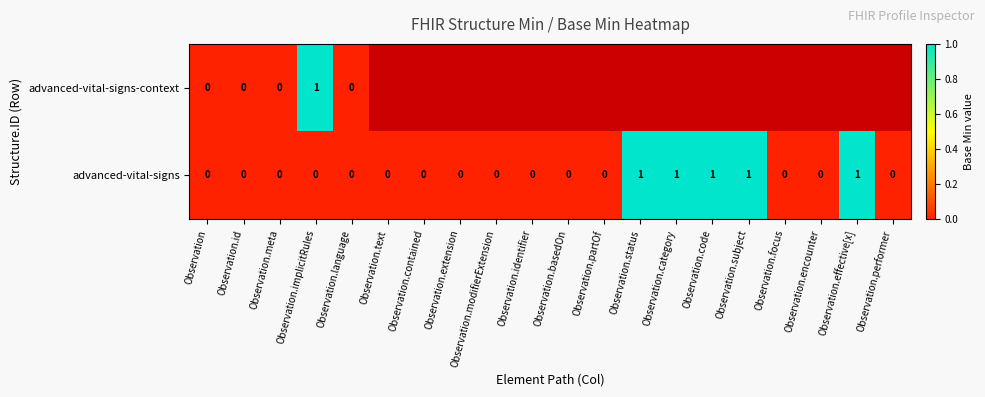

At which category is the sum across all series the highest?

Observation.implicitRules